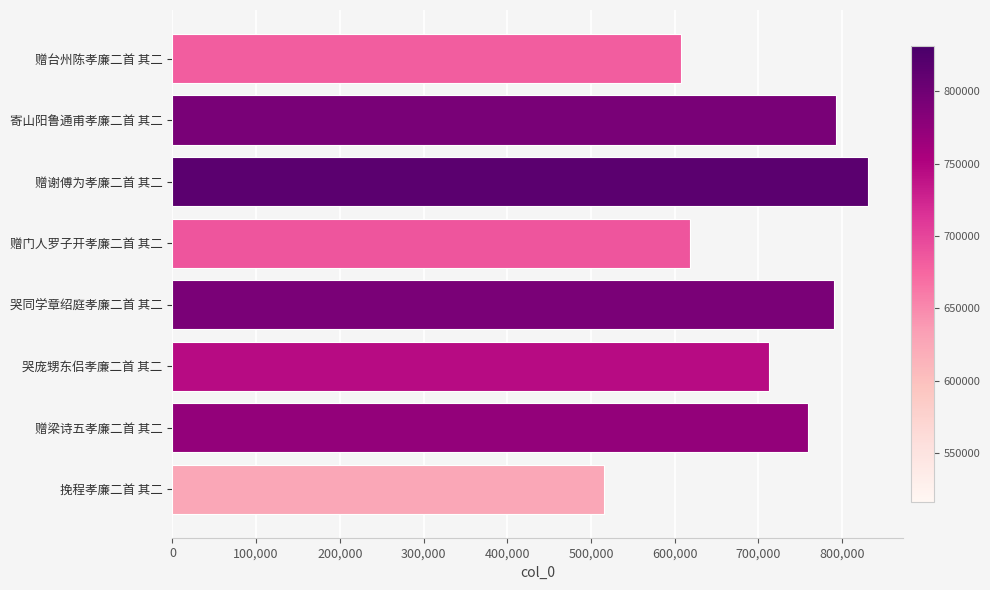

What is the difference between the second highest and second lowest values?

185424